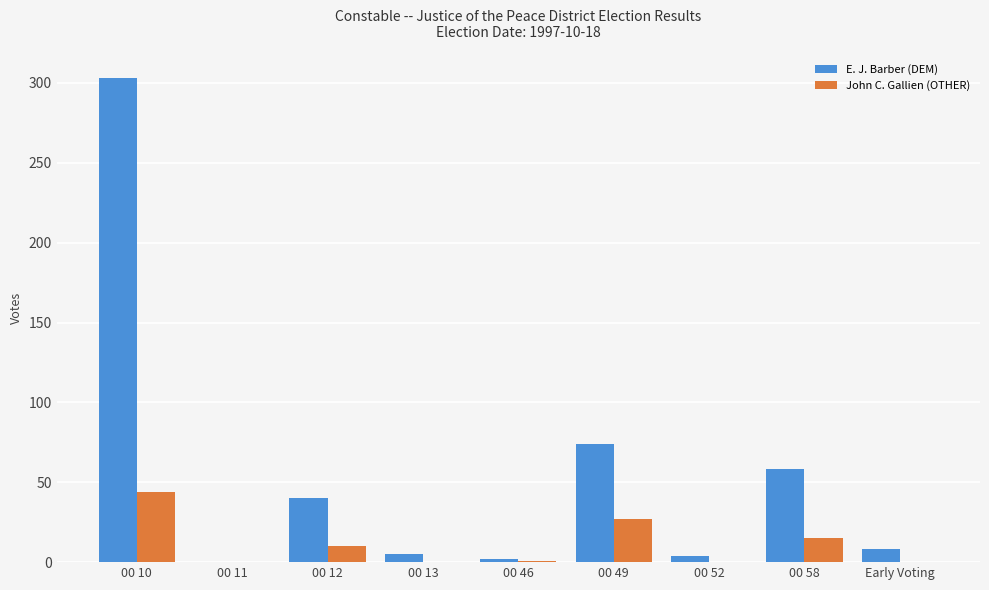

Count the number of categories in the chart.

9